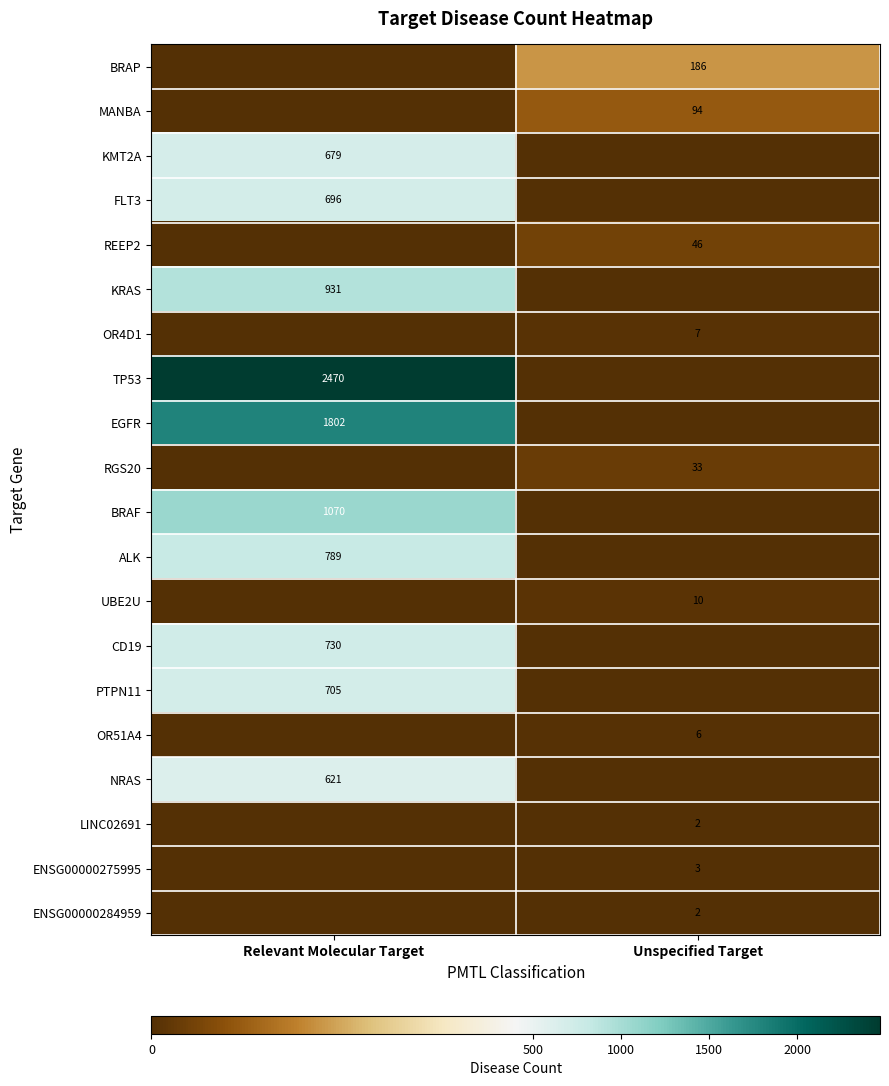

Is the value of CD19 at Relevant Molecular Target greater than the value of KRAS at Relevant Molecular Target?

No